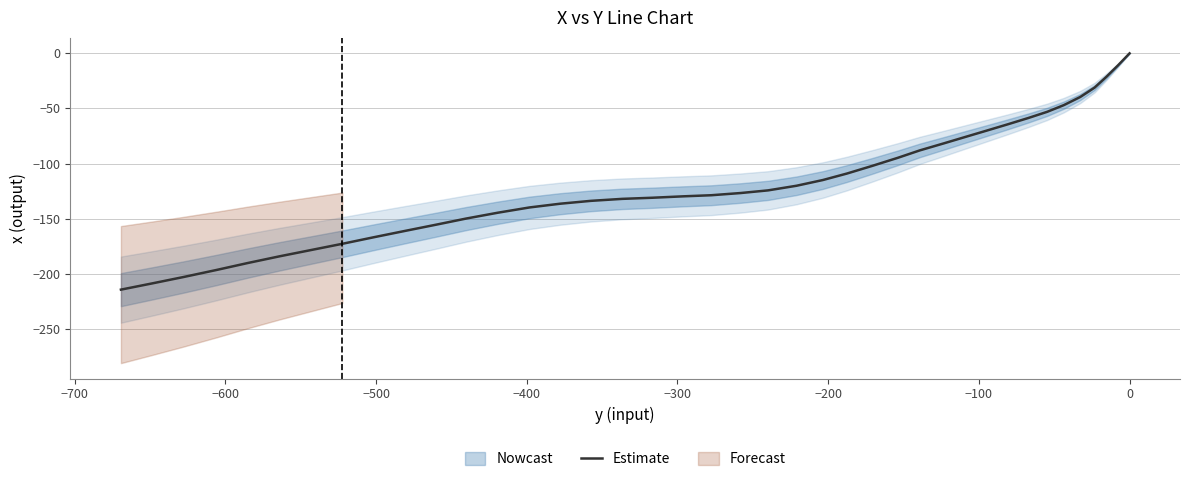

The value at 34 is -277.1. True or false?

False